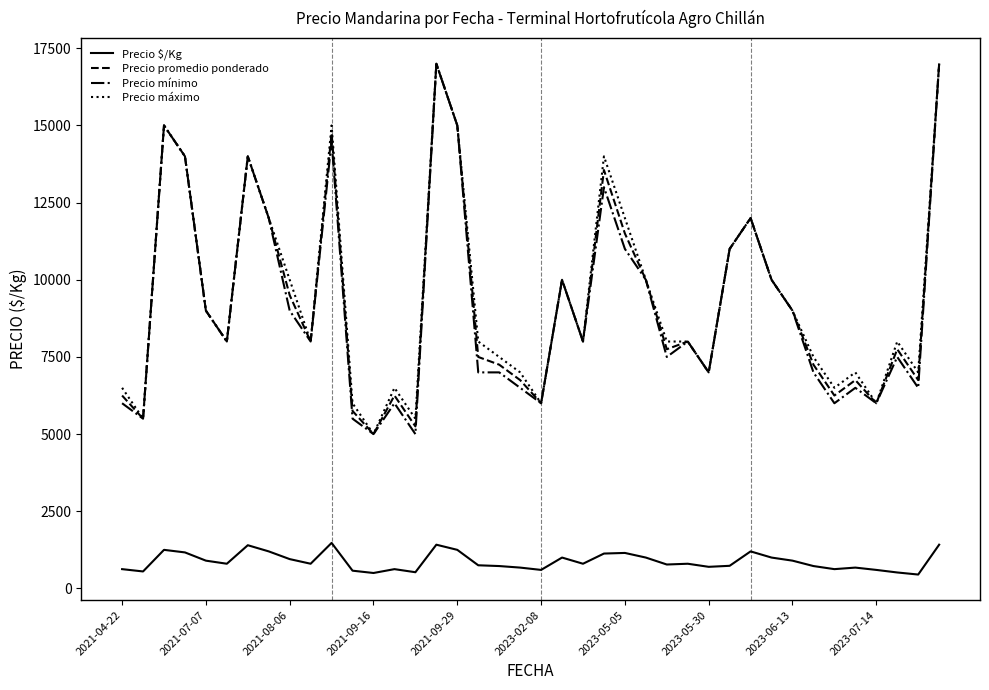

How many lines are shown in the chart?

4